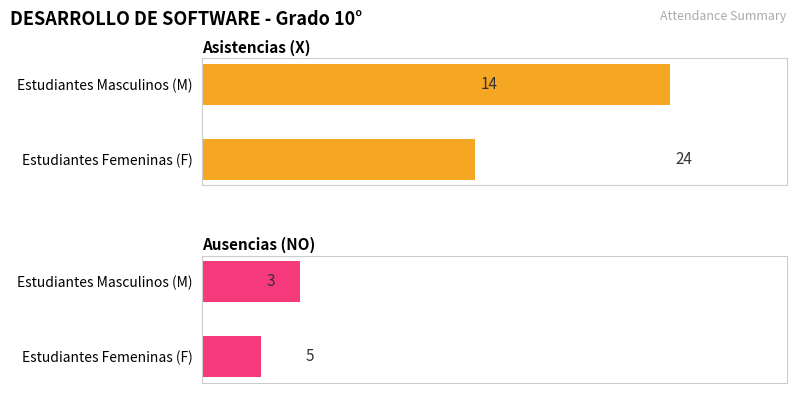

Rank the series by their average value, from highest to lowest.

Asistencias (X), Ausencias (NO)